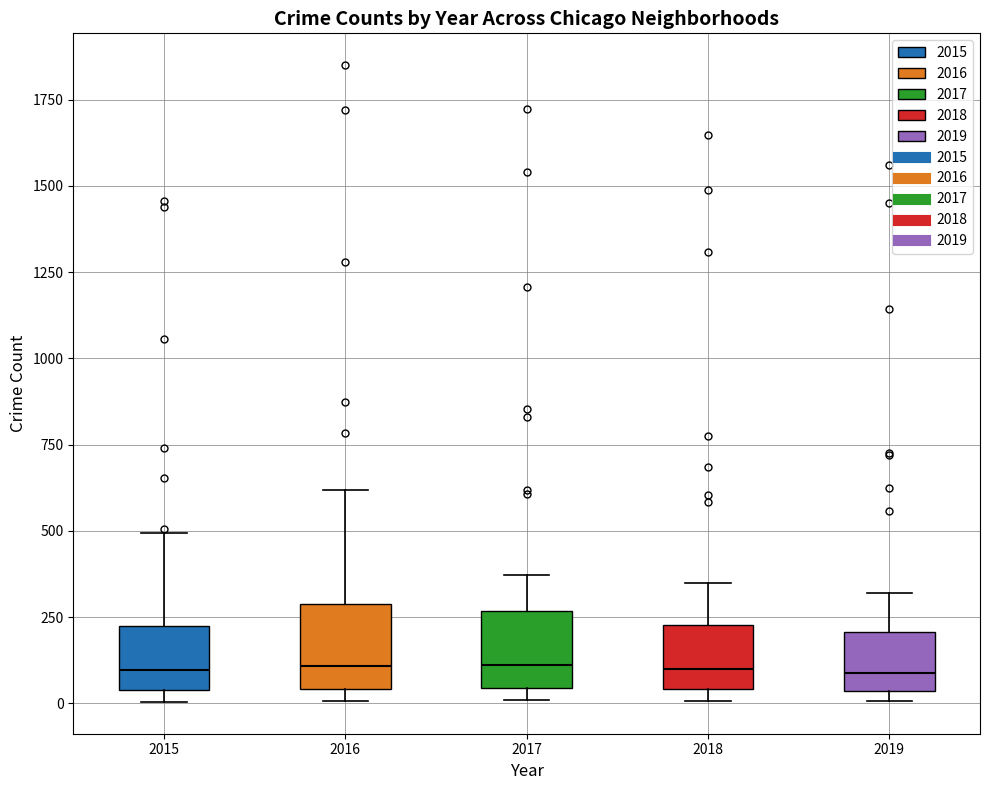

Where is the upper edge of the box at x = 2017 on the y-axis? The values are not printed on the chart, so give them approximately, as read against the axis.

250